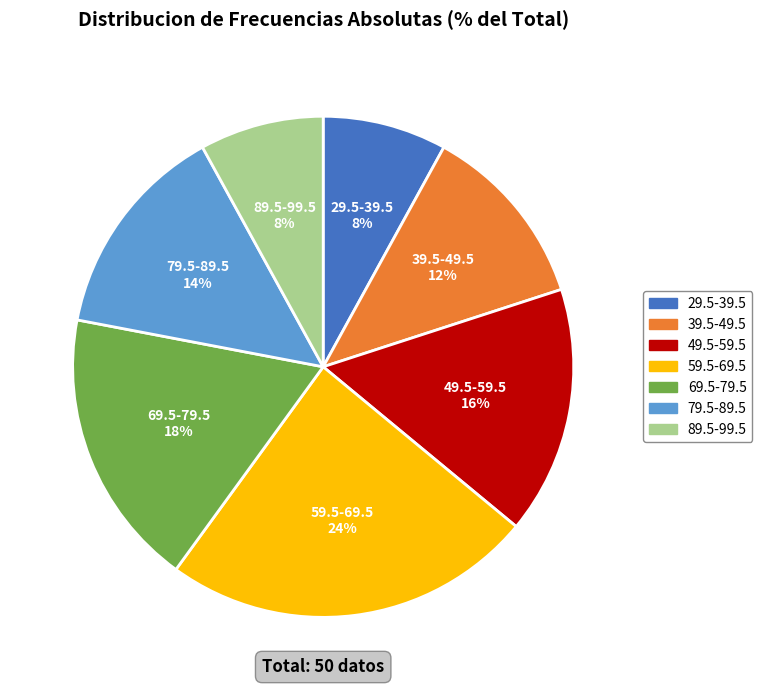

Do 49.5-59.5 and 69.5-79.5 together represent more than half of the pie?

No